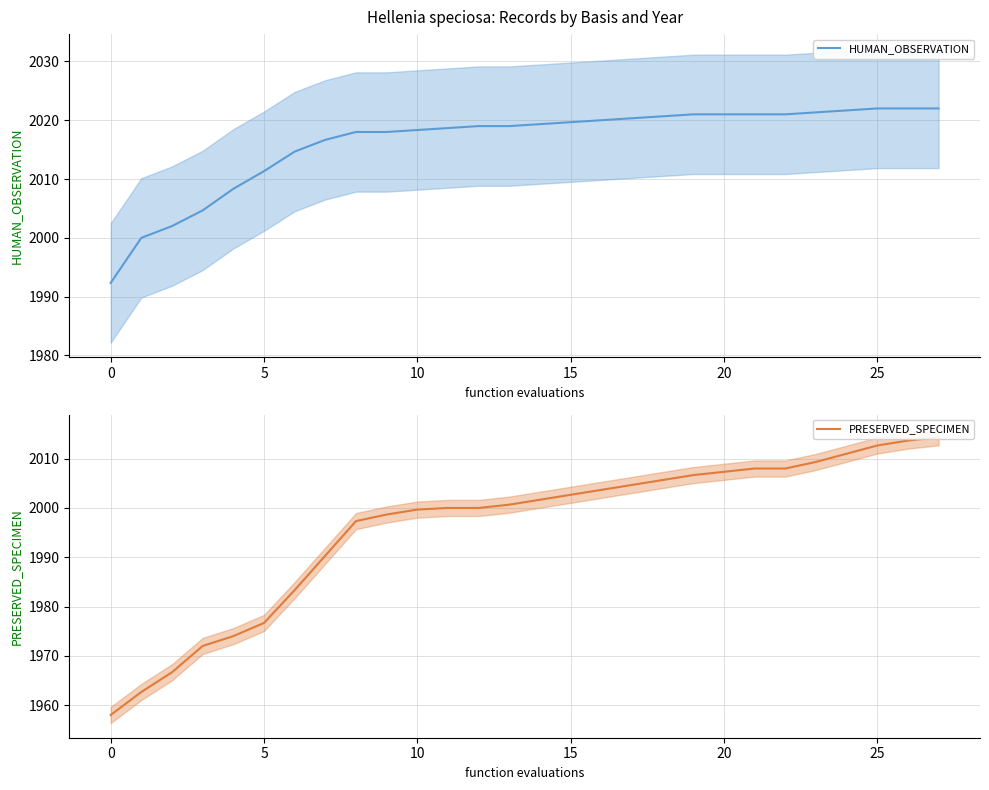

True or false: HUMAN_OBSERVATION and PRESERVED_SPECIMEN intersect in this chart.

False